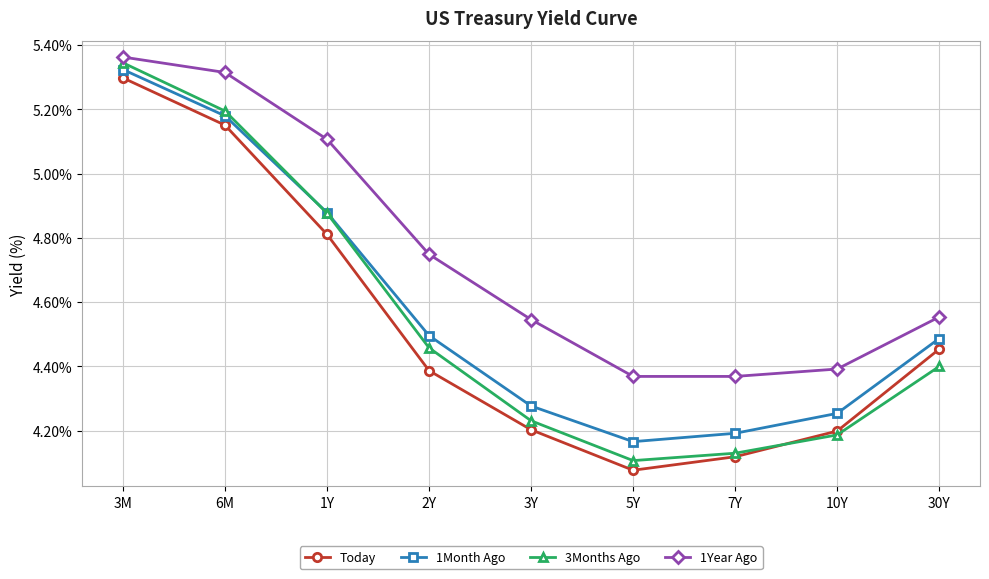

Which series changed the most between 6M and 1Y?

Today